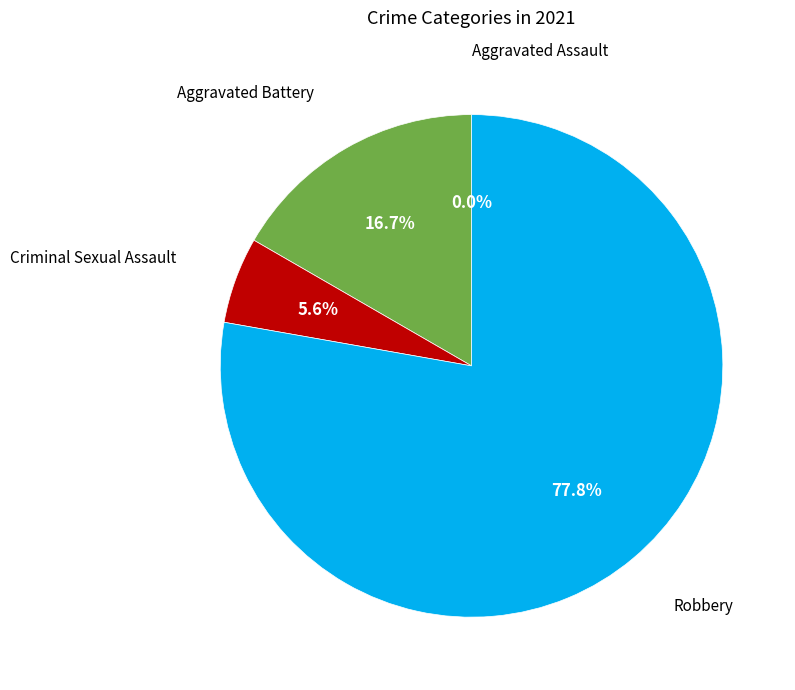

To the nearest percent, what is the average slice percentage?

25%